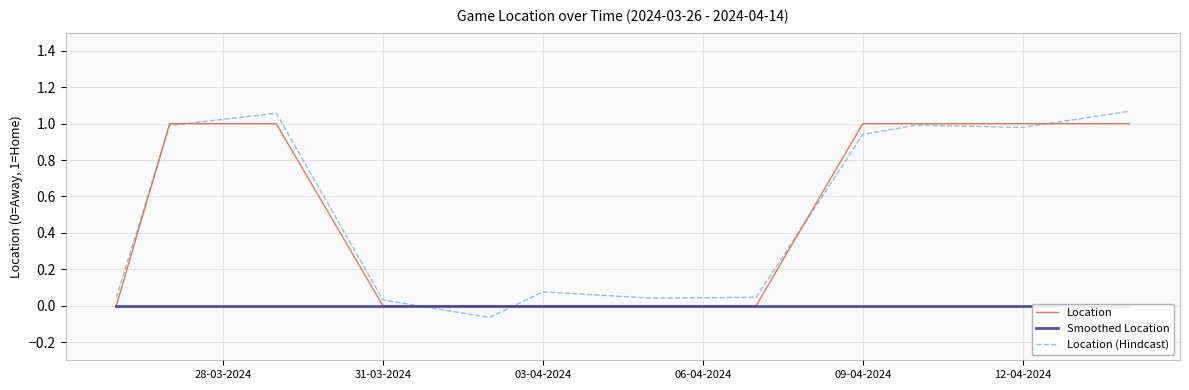

What are all the series names shown in the legend?

Location, Smoothed Location, Location (Hindcast)